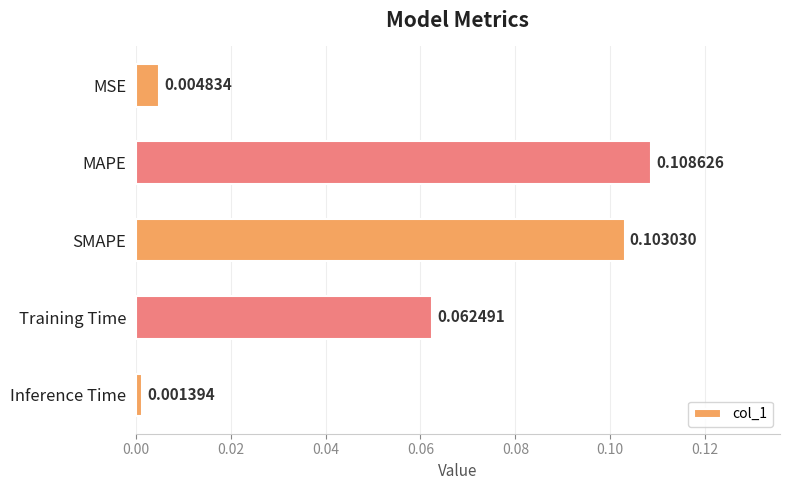

Rank the categories by value from lowest to highest.

Inference Time, MSE, Training Time, SMAPE, MAPE